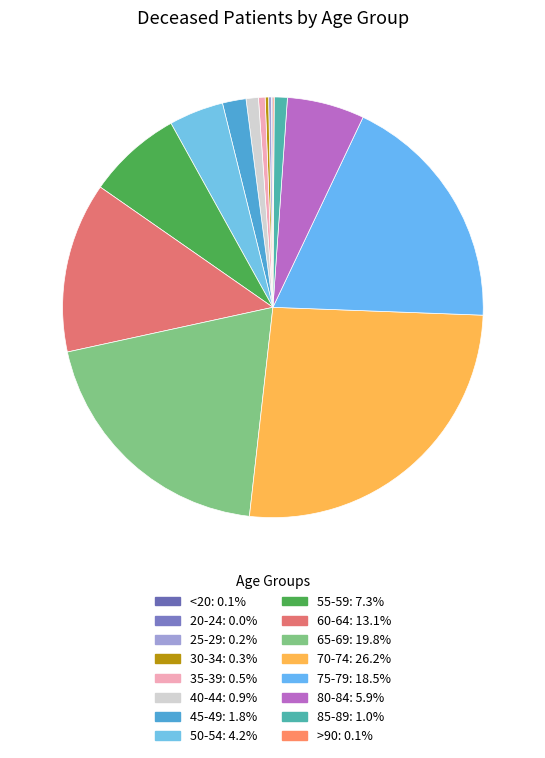

To the nearest percent, what portion does 35-39 represent?

1%